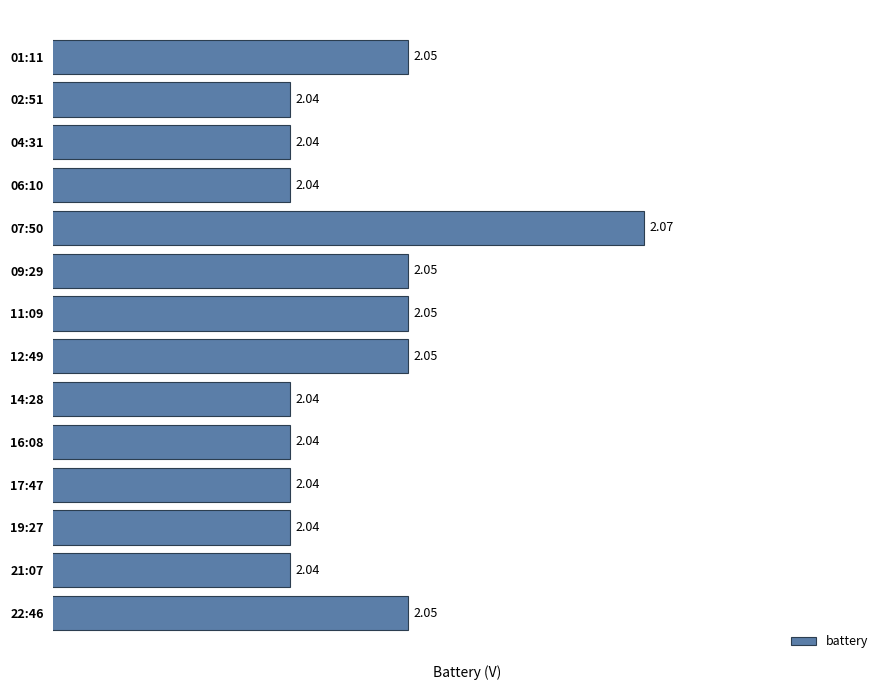

What is the sum of the values at 07:50 and 17:47?

4.1